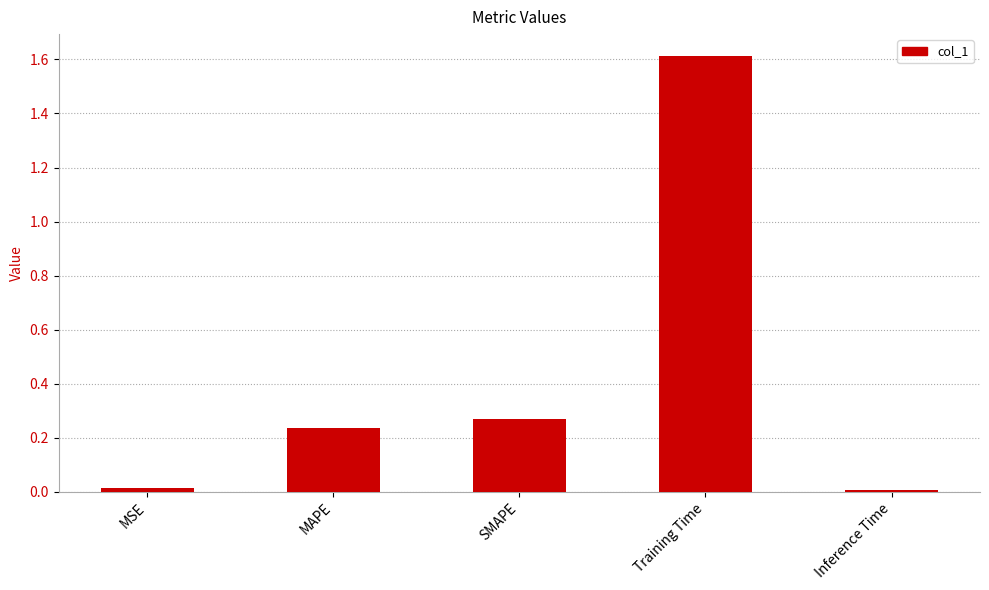

True or false: the data shows 0.0 at Inference Time.

True